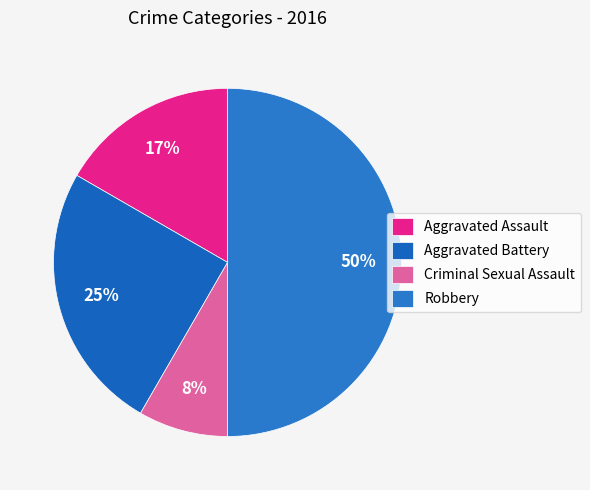

Is it true that Aggravated Assault is 23% of the pie?

False